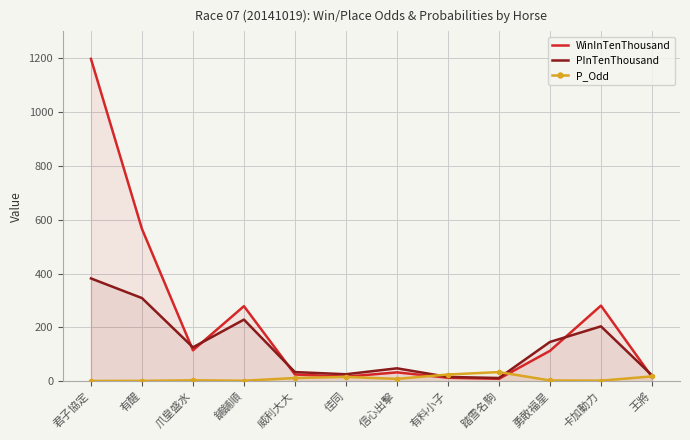

Where is the first local maximum for P_Odd?

爪皇盛水